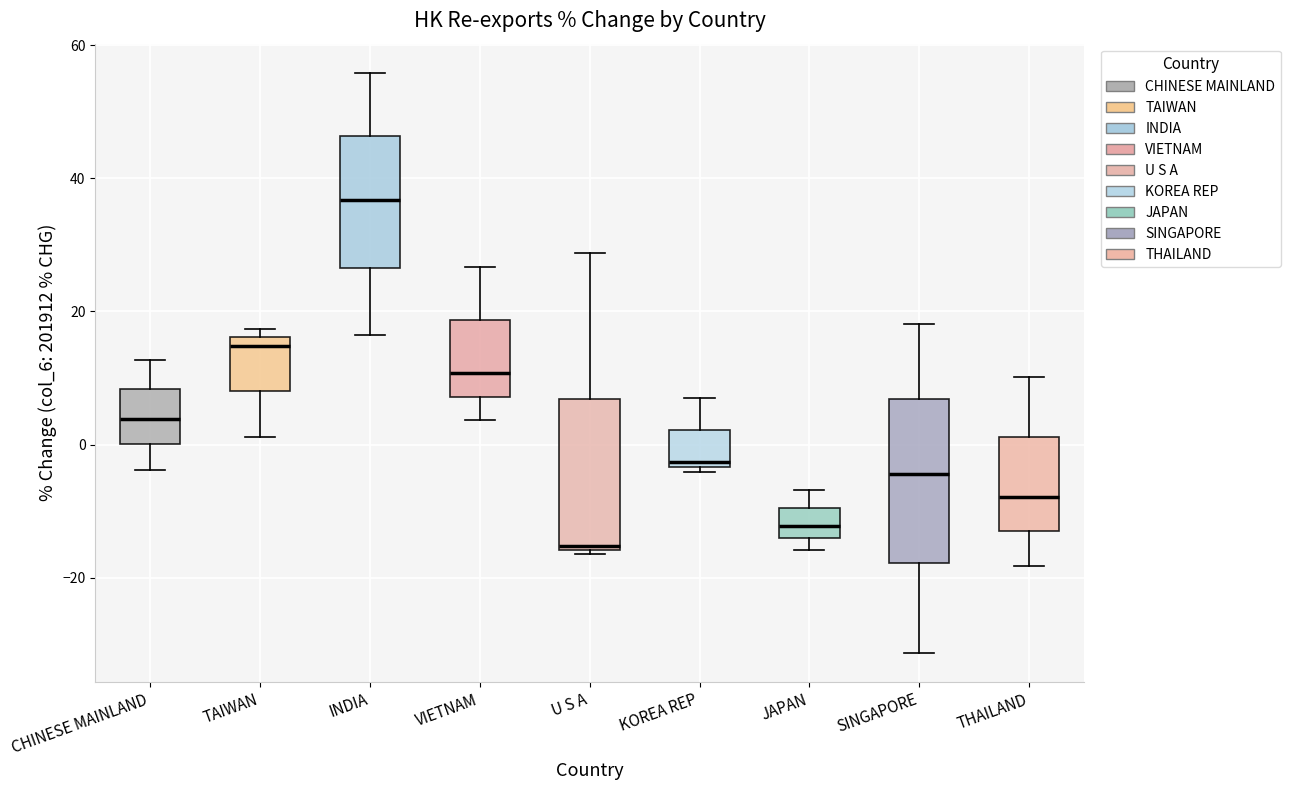

Which box's median line is the lowest?

U S A